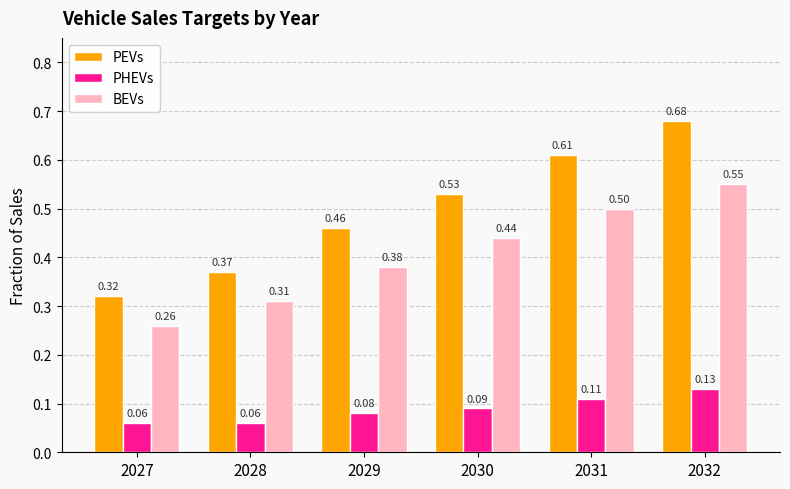

Which series has the largest range (max minus min)?

PEVs